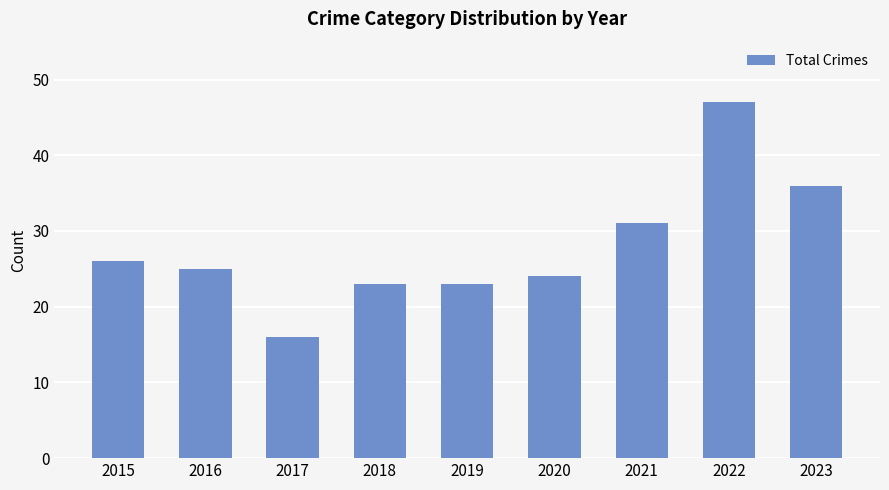

Reading right to left, list all the values displayed in this chart.

2023=36	2022=47	2021=31	2020=24	2019=23	2018=23	2017=16	2016=25	2015=26